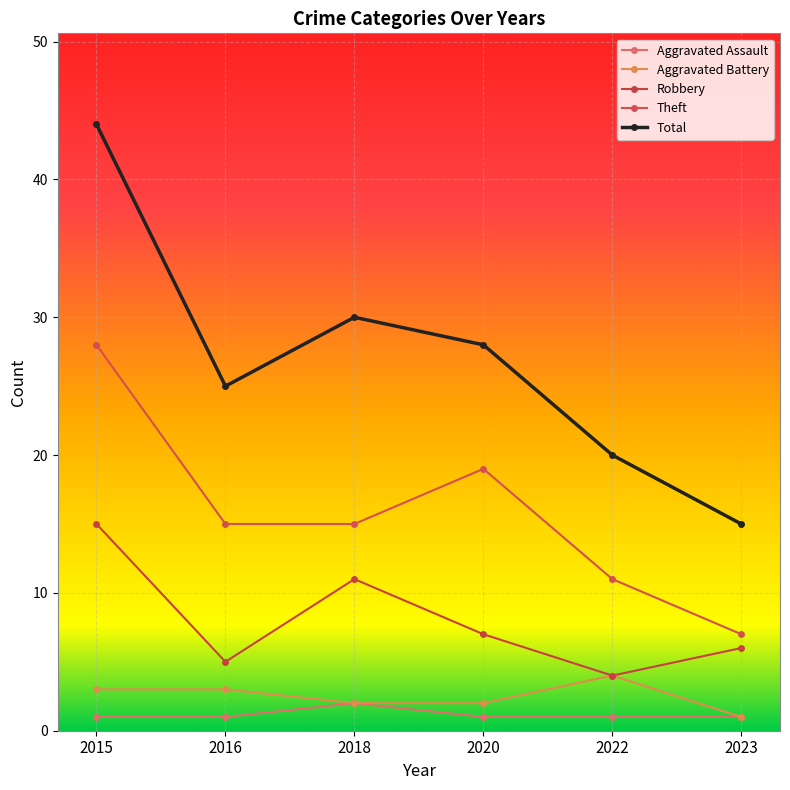

At how many categories does at least one series exceed 31?

1